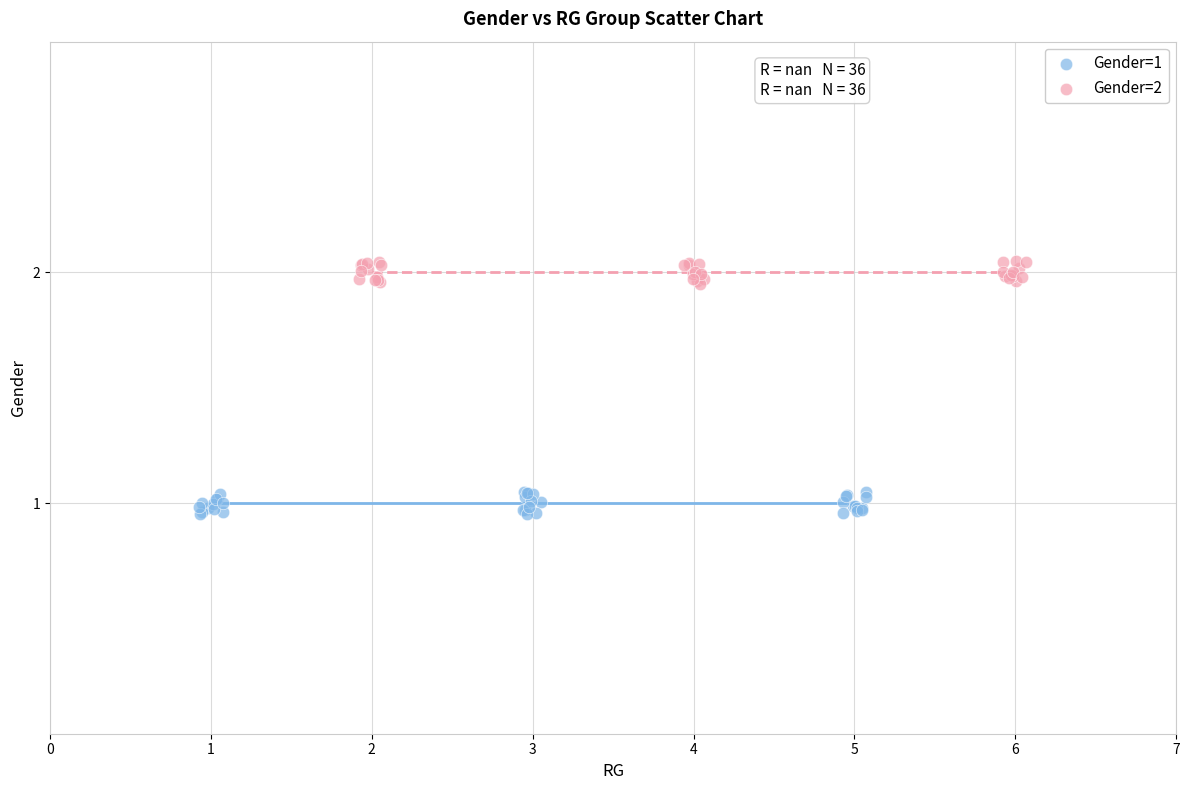

Which series contains the lowest Y value?

Gender=1